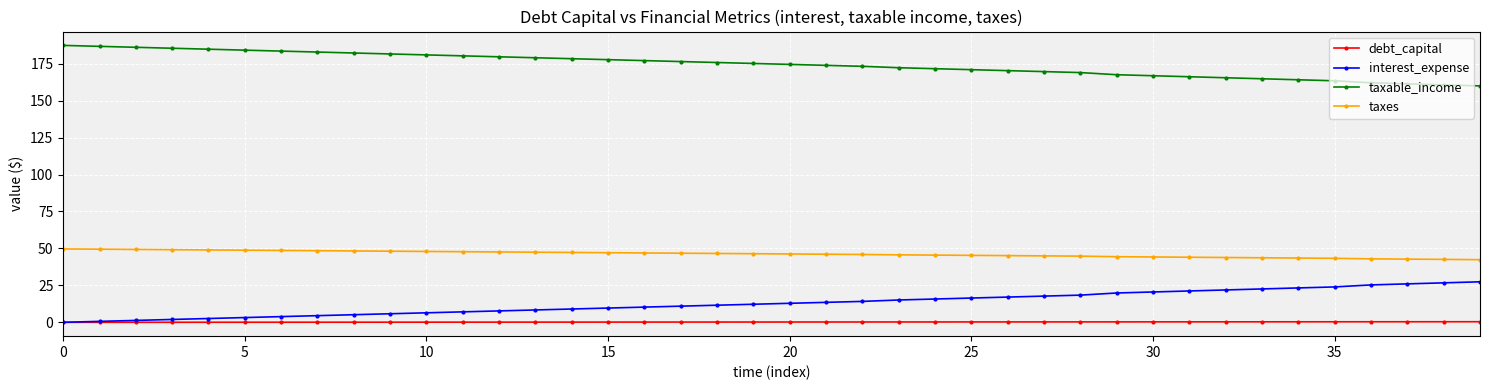

At how many categories does at least one series exceed 83?

40